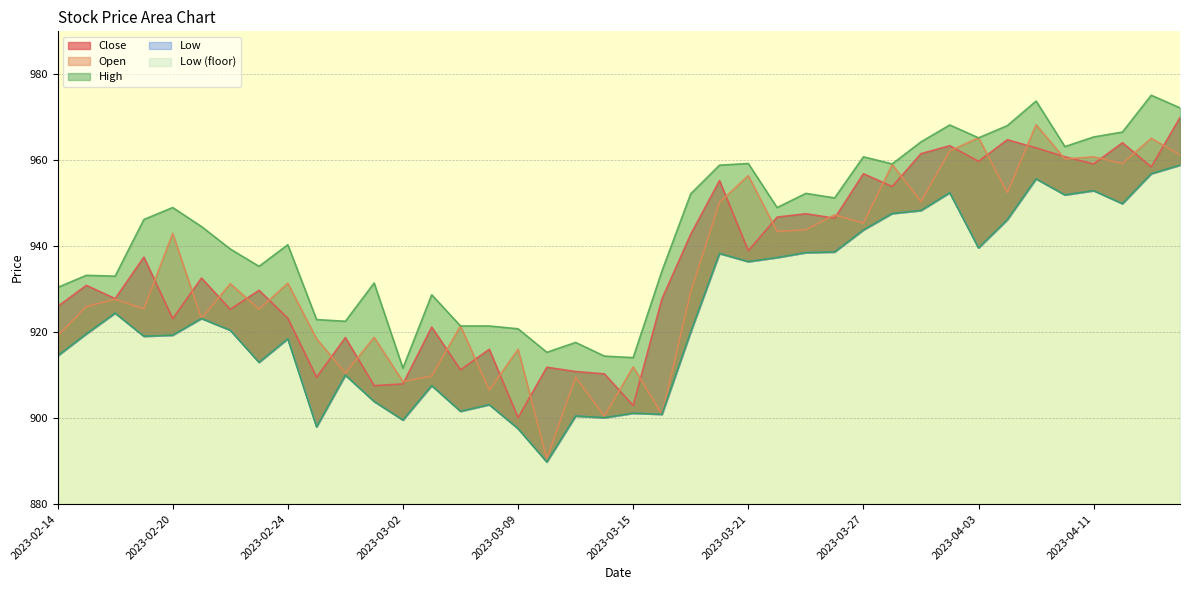

Reading right to left, transcribe all the data shown in this chart.

Close: 970.0	958.5	964.1	959.1	960.8	962.9	964.8	959.8	963.4	961.5	953.9	956.9	946.5	947.6	946.8	939.0	955.3	942.8	927.8	902.9	910.3	910.8	911.8	900.1	916.0	911.2	921.2	908.0	907.6	918.8	909.5	923.2	929.8	925.3	932.6	923.1	937.5	927.8	930.9	926.0
Open: 961.2	965.1	959.2	960.8	960.3	968.3	952.5	965.2	962.2	950.4	959.0	945.4	947.3	943.8	943.4	956.4	950.2	929.4	900.9	911.9	900.5	909.5	890.6	916.0	906.5	921.4	909.8	908.5	918.8	910.5	918.5	931.4	925.3	931.3	923.2	943.0	925.4	927.7	926.0	919.1
High: 972.2	975.1	966.6	965.4	963.2	973.8	968.1	965.2	968.2	964.3	959.1	960.8	951.2	952.3	949.0	959.2	958.9	952.2	934.2	914.1	914.4	917.6	915.3	920.8	921.4	921.4	928.7	911.6	931.4	922.5	922.9	940.4	935.3	939.4	944.6	949.0	946.2	933.0	933.2	930.4
Low: 958.9	956.9	949.9	952.9	951.9	955.7	946.2	939.6	952.4	948.3	947.6	943.8	938.7	938.5	937.4	936.4	938.3	920.0	900.9	901.1	900.1	900.5	889.8	897.6	903.1	901.6	907.6	899.5	903.9	910.0	898.0	918.5	913.0	920.5	923.2	919.3	919.0	924.4	919.6	914.5